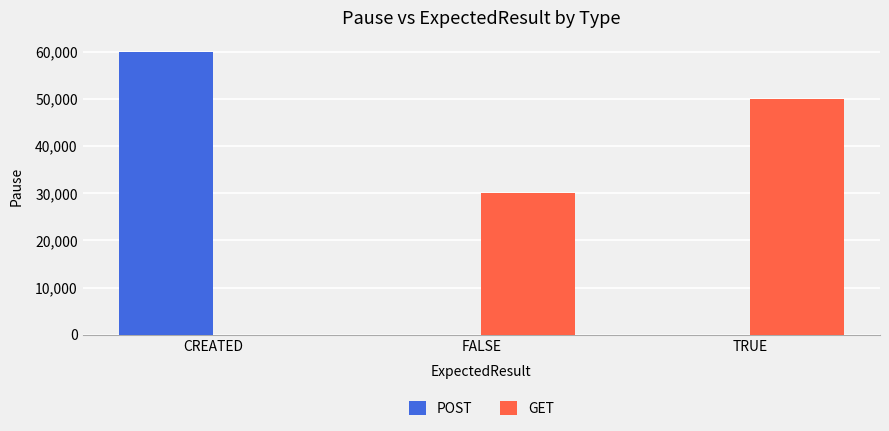

The GET series shows 30000 at FALSE. True or false?

True